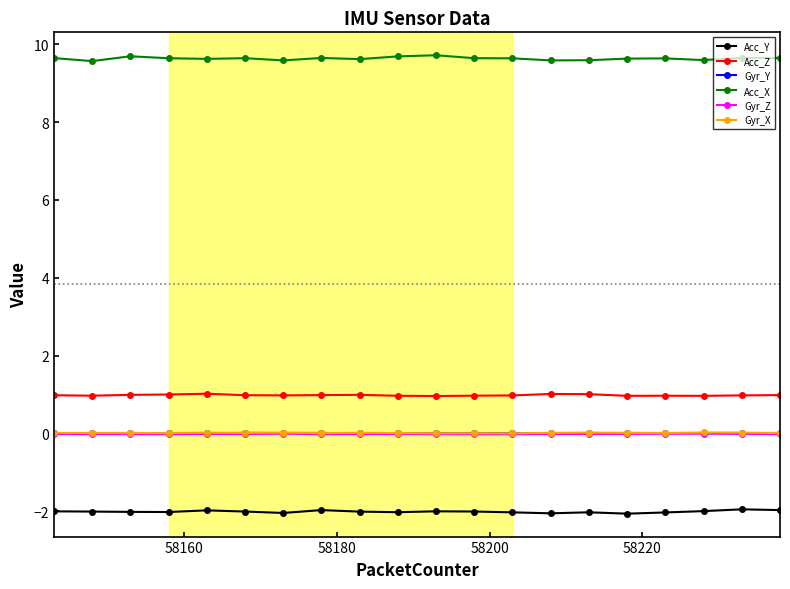

True or false: Gyr_Z and Acc_Z intersect in this chart.

False